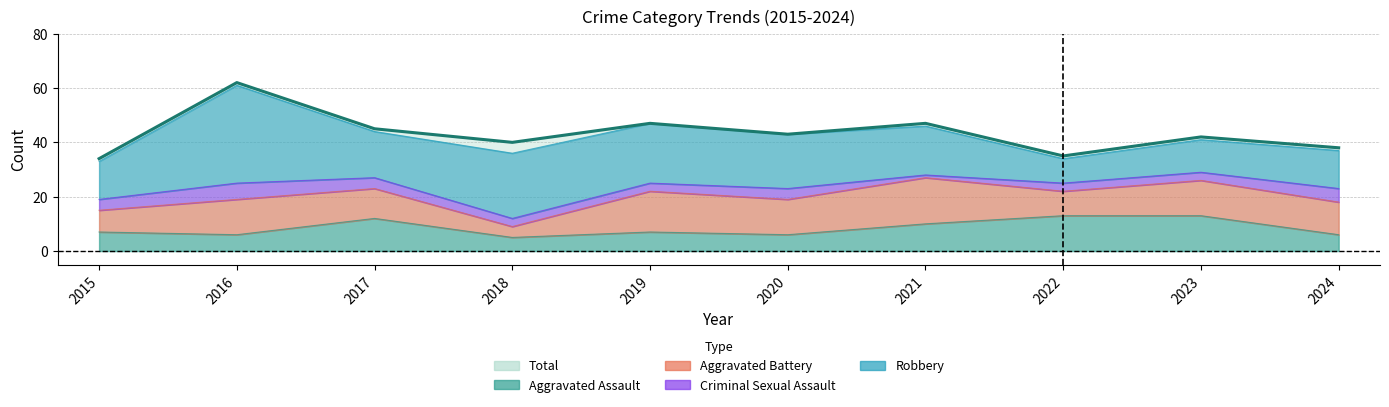

What value does the data have at 2021?

47